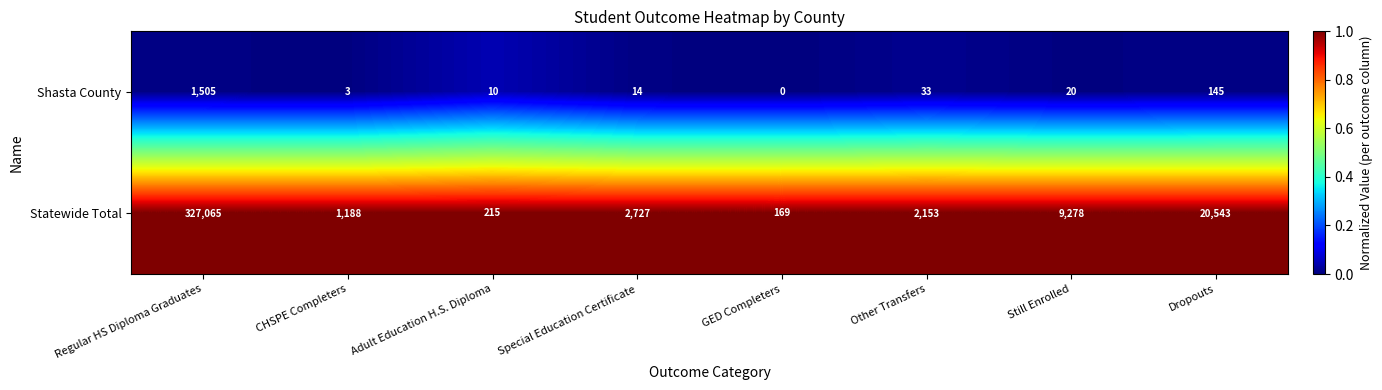

Rank the series by their maximum value, from highest to lowest.

Statewide Total, Shasta County